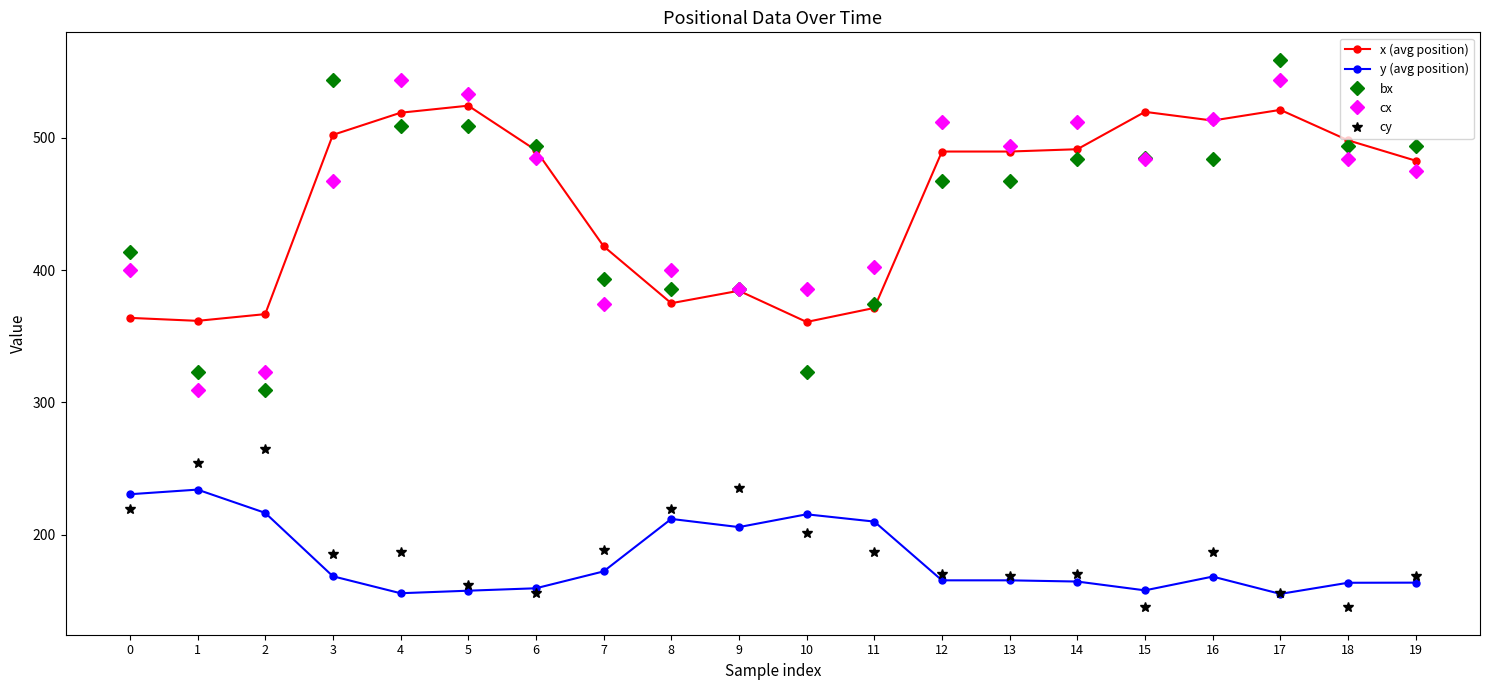

True or false: y (avg position) and x (avg position) cross at least once.

False